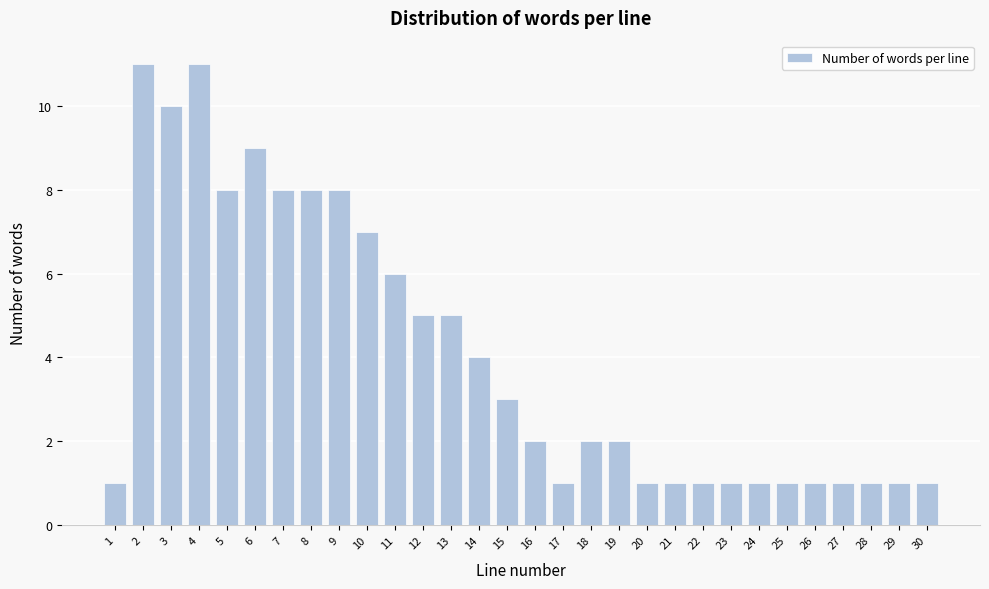

Reading right to left, transcribe all the data shown in this chart.

30=1	29=1	28=1	27=1	26=1	25=1	24=1	23=1	22=1	21=1	20=1	19=2	18=2	17=1	16=2	15=3	14=4	13=5	12=5	11=6	10=7	9=8	8=8	7=8	6=9	5=8	4=11	3=10	2=11	1=1